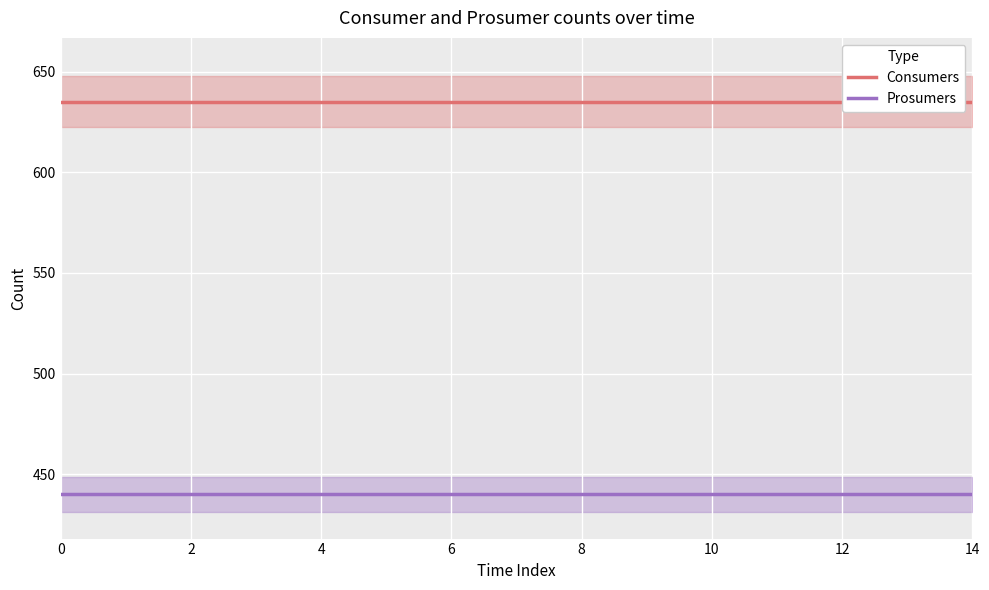

True or false: Consumers and Prosumers cross at least once.

False